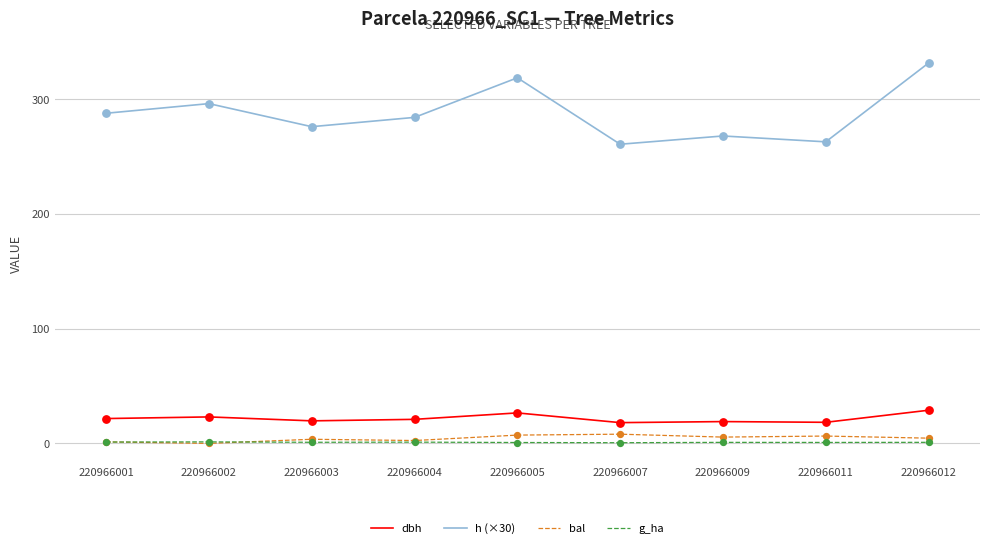

What are all the series names shown in the legend?

dbh, h (×30), bal, g_ha